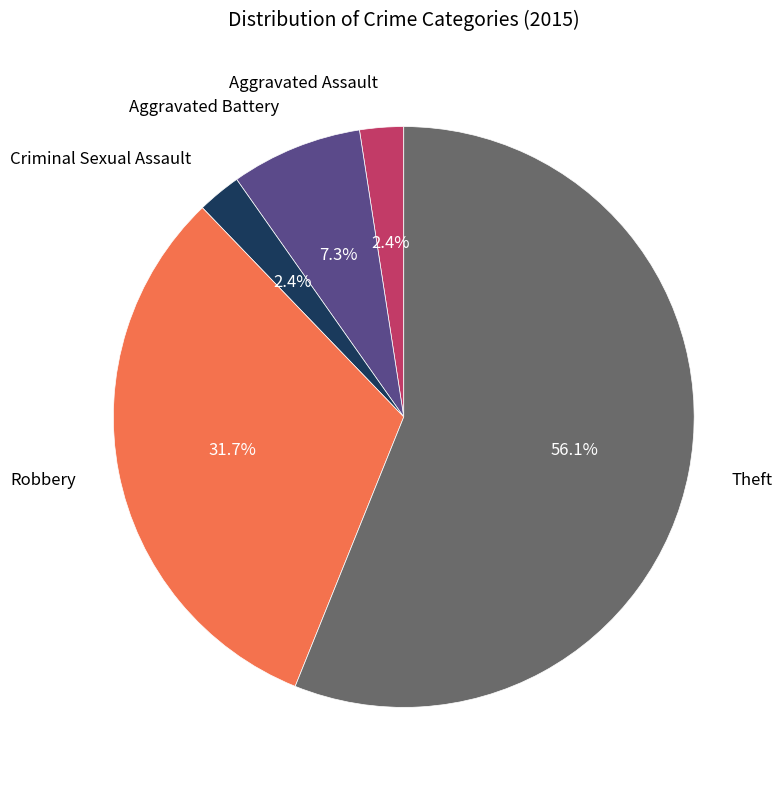

Combined, do Criminal Sexual Assault and Theft account for over 50%?

Yes